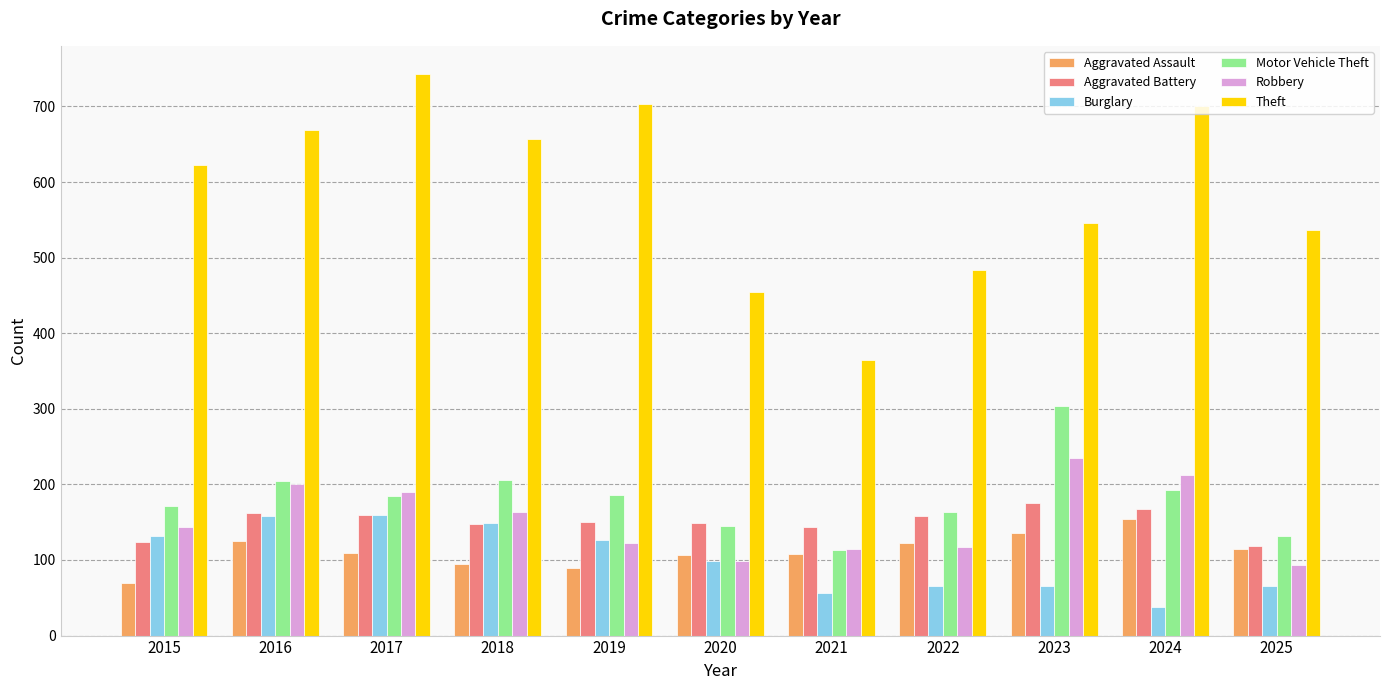

What is the difference between the maximum and minimum values in the Robbery series?

141